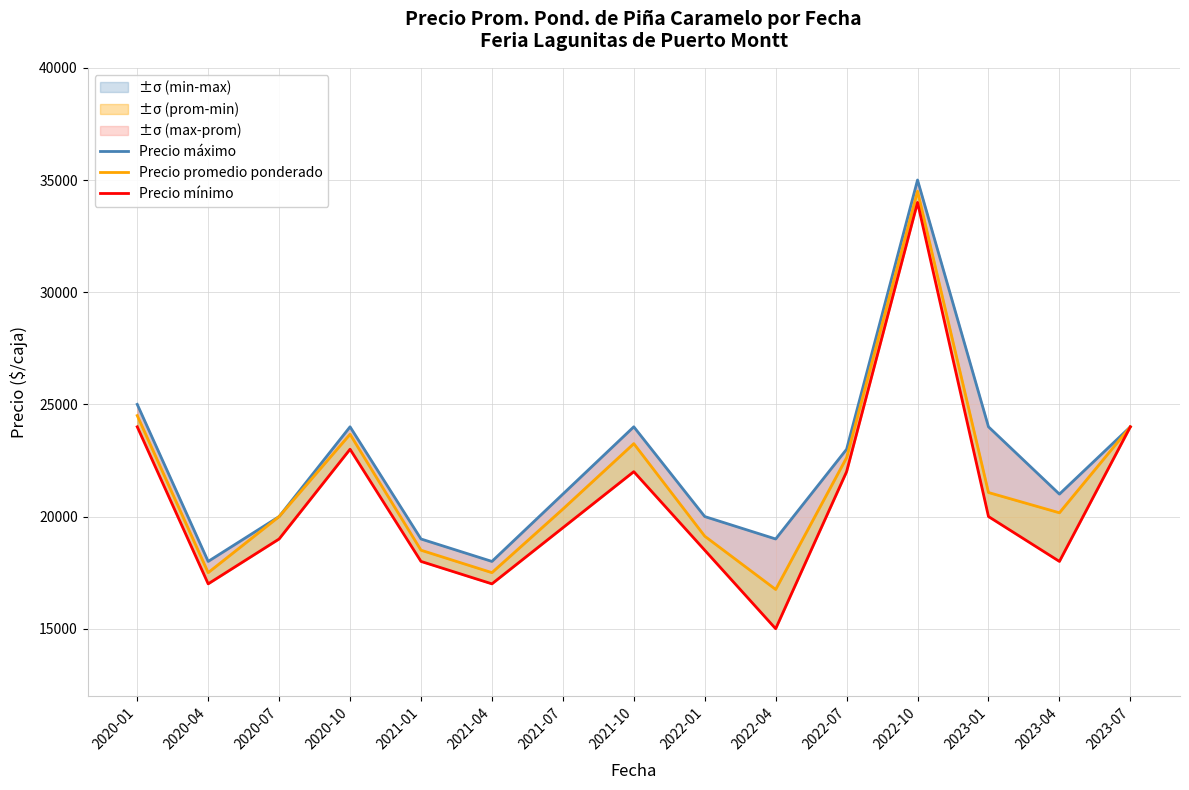

What is the label of the 5th point from the right?

2022-07